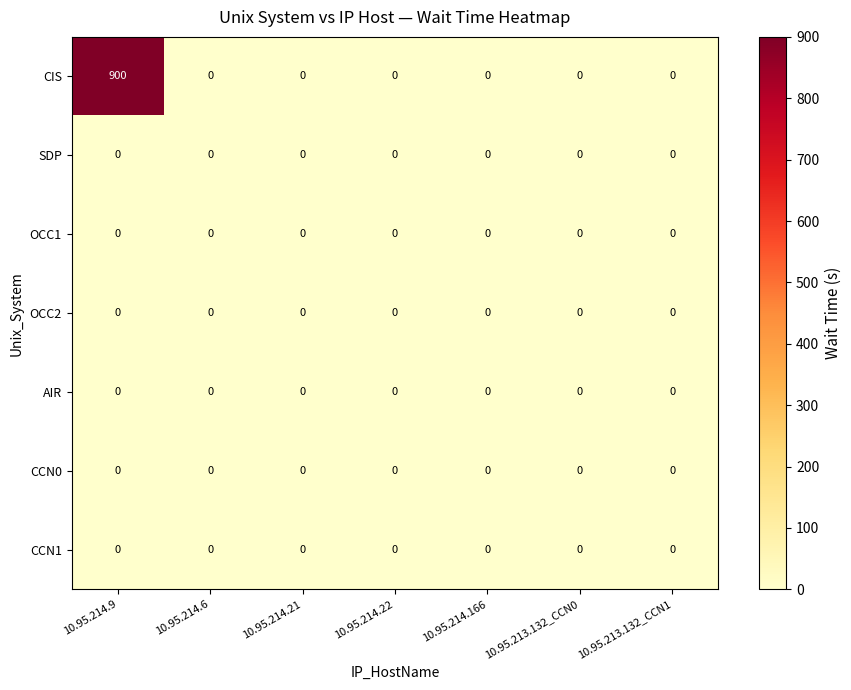

Which series has the widest spread of values?

CIS